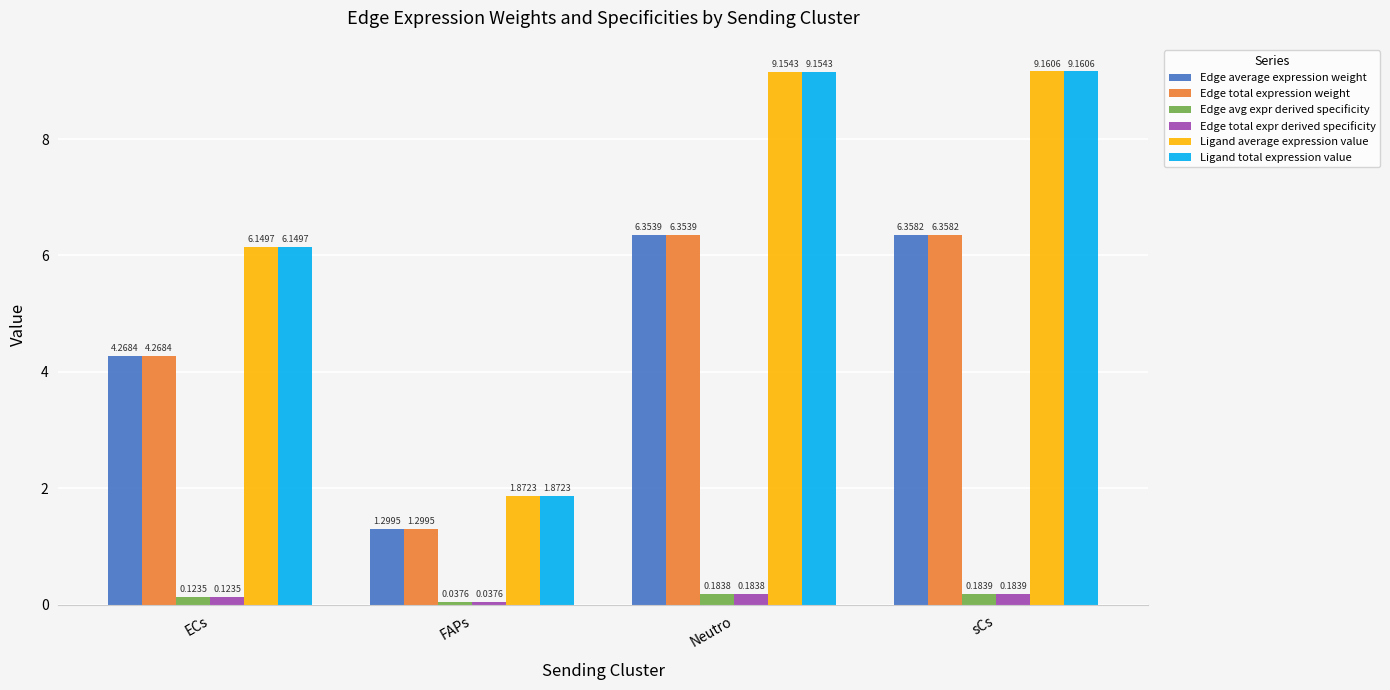

What position from the left is FAPs?

2